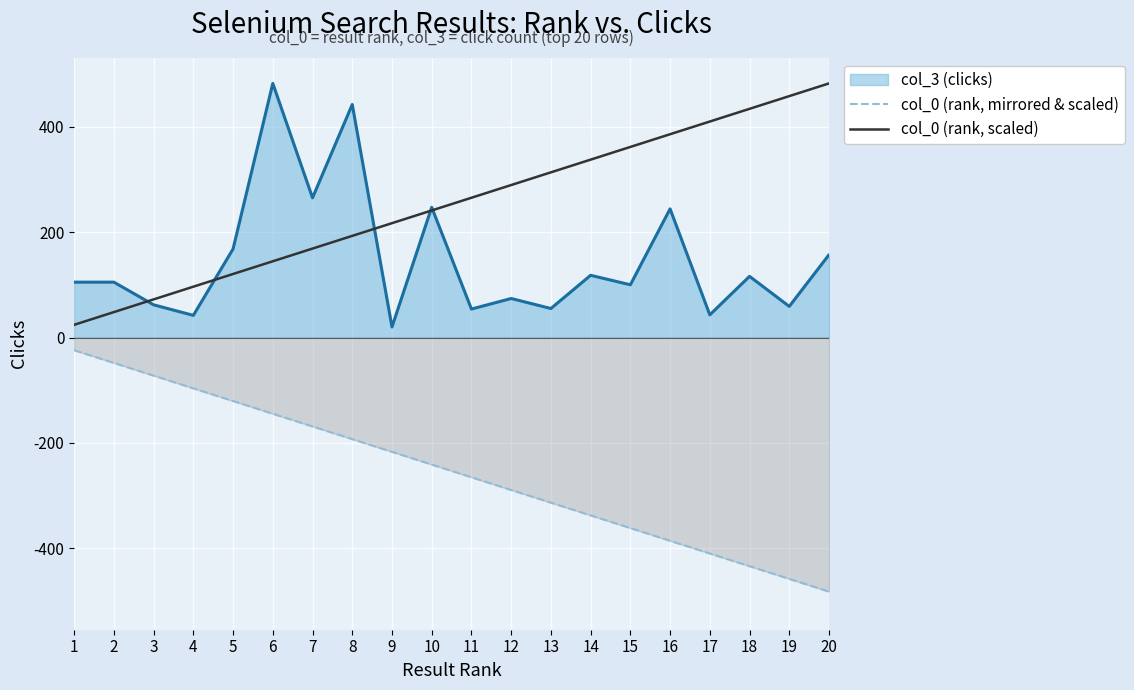

What is the lowest value of the col_0 (rank, mirrored & scaled) series?

-482.0